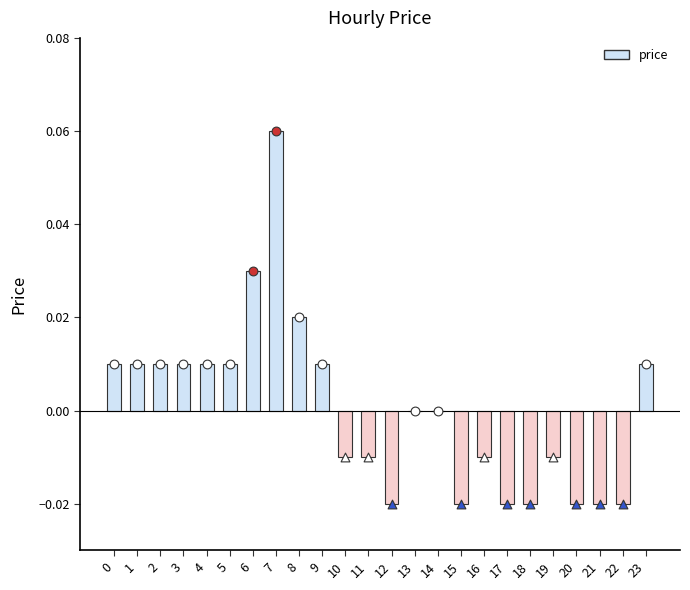

Which has a higher value, 22 or 23?

23